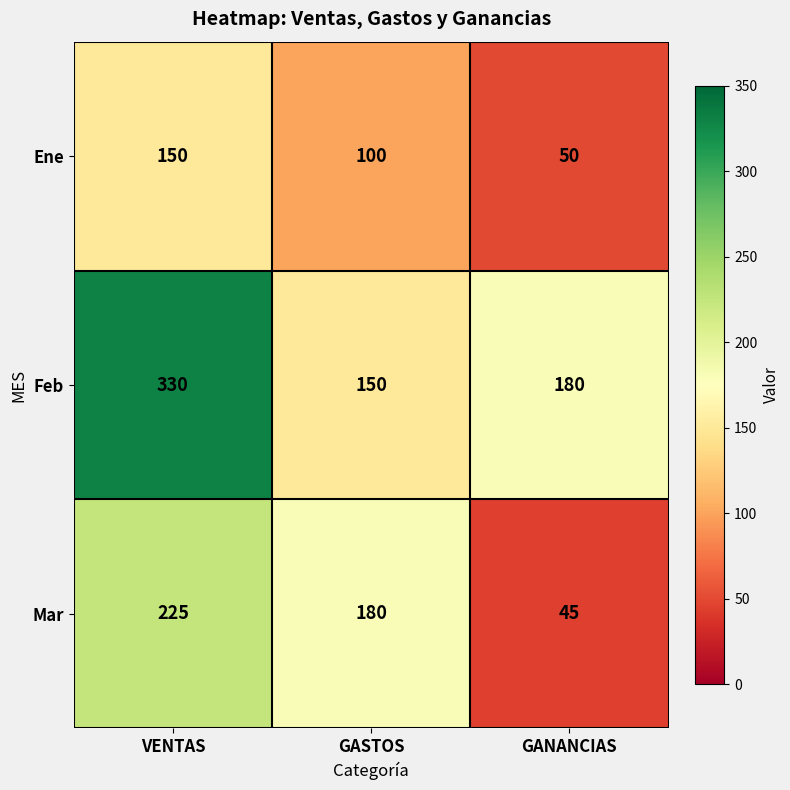

Rank the series by their average value, from lowest to highest.

Ene, Mar, Feb